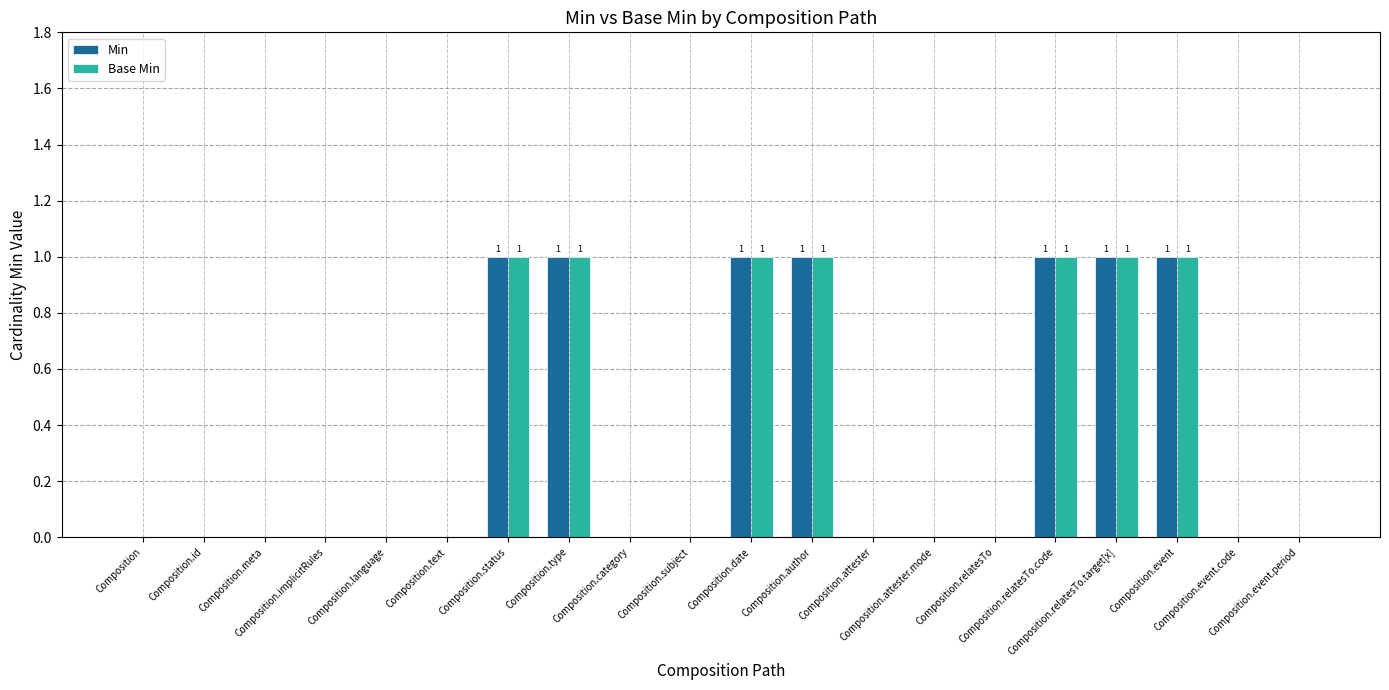

At which label does Min reach its minimum?

Composition